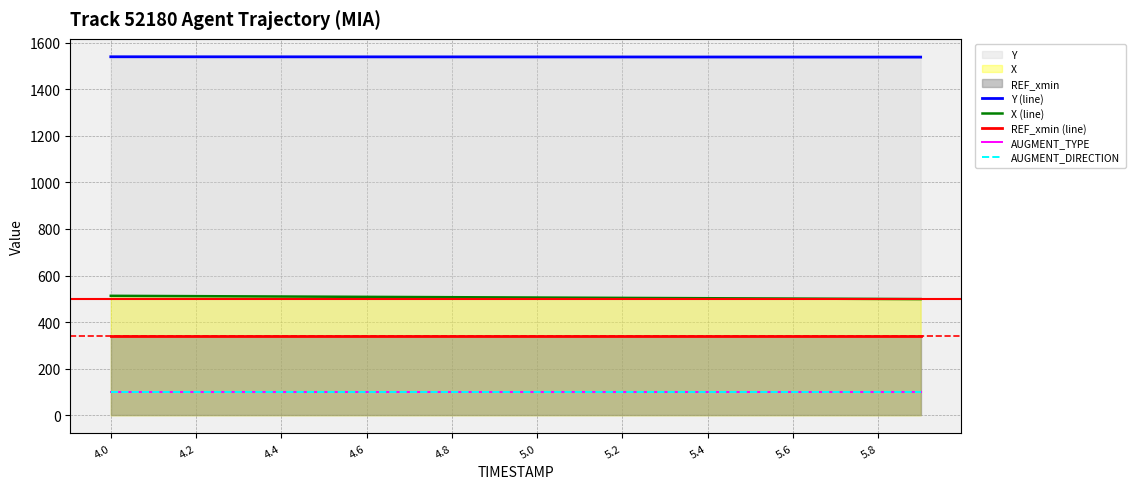

What position from the right is 4.0?

20